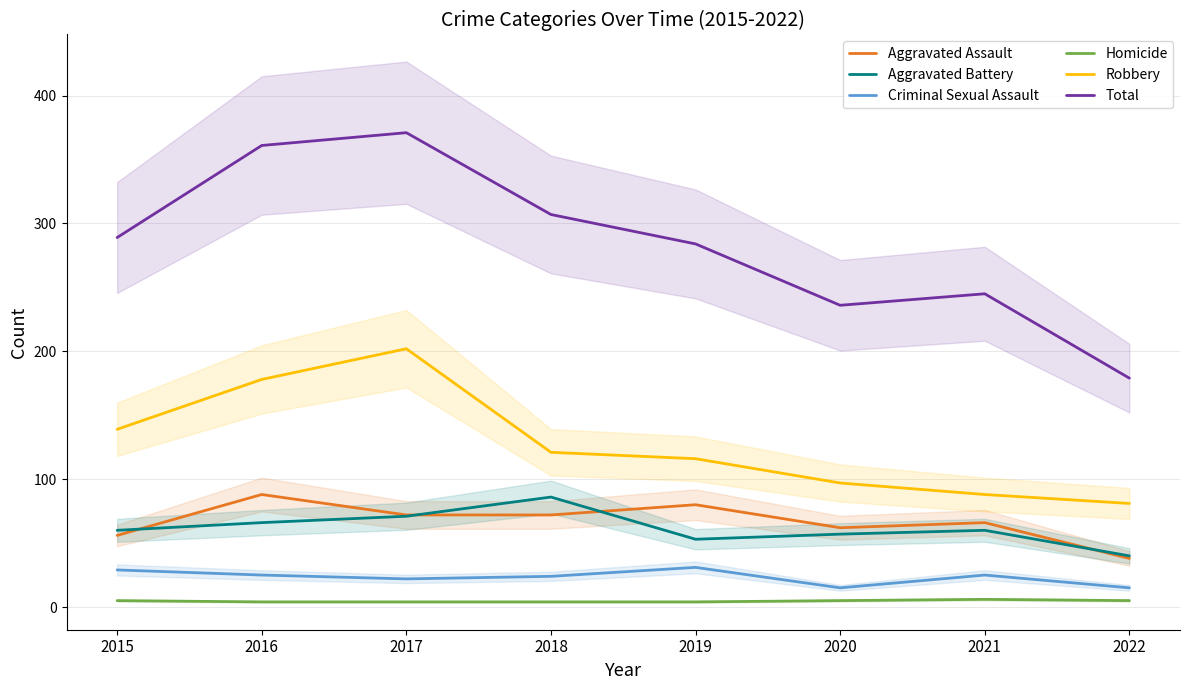

Where is Aggravated Assault nearest to the value 63?

2020